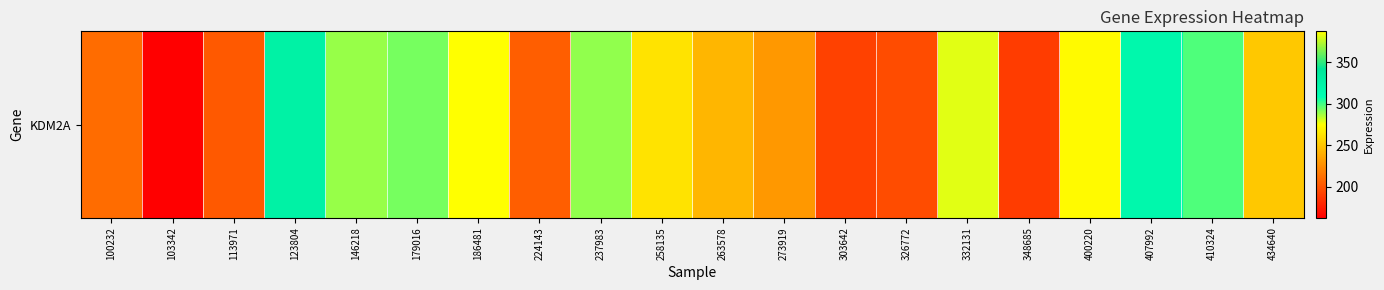

What is the greatest value displayed?

387.2